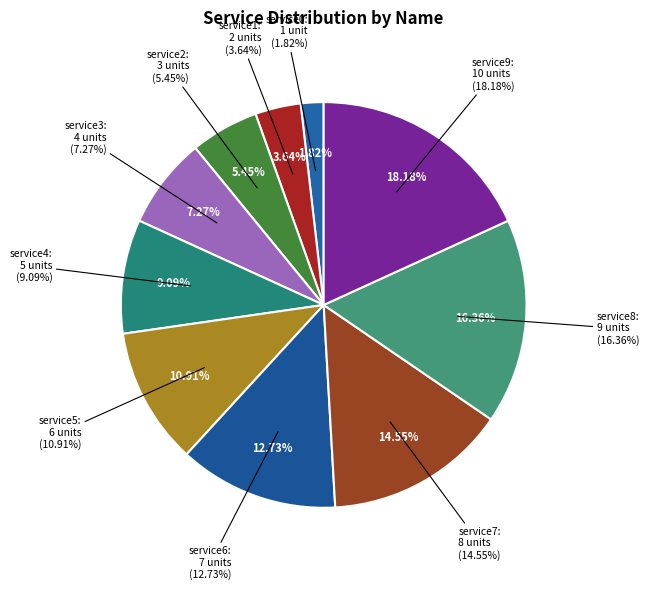

Which slice is the smallest?

service0